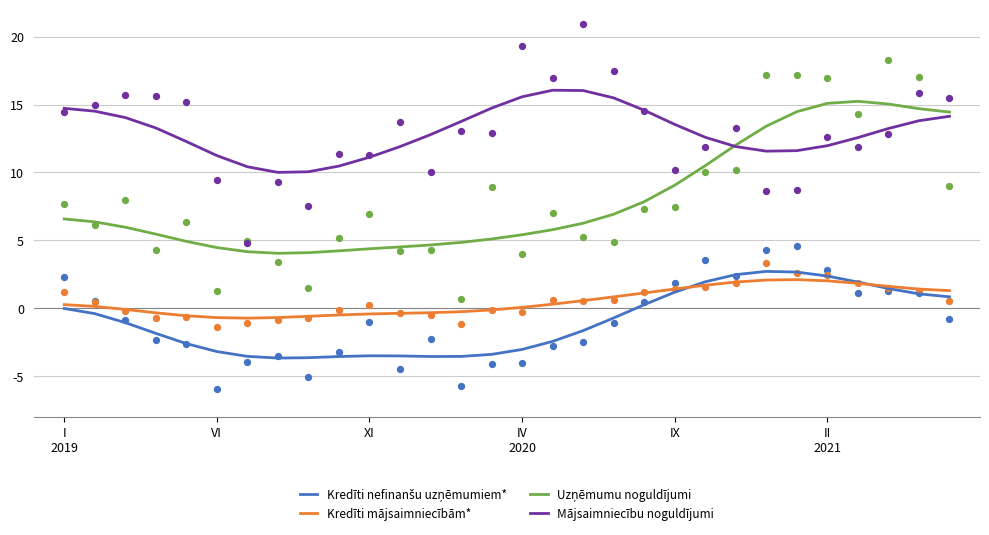

What are all the series names shown in the legend?

Kredīti nefinanšu uzņēmumiem*, Kredīti mājsaimniecībām*, Uzņēmumu noguldījumi, Mājsaimniecību noguldījumi